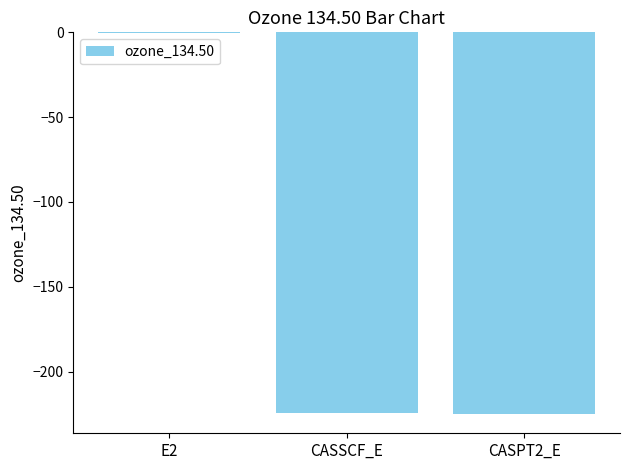

The value at CASPT2_E is -384.2. True or false?

False